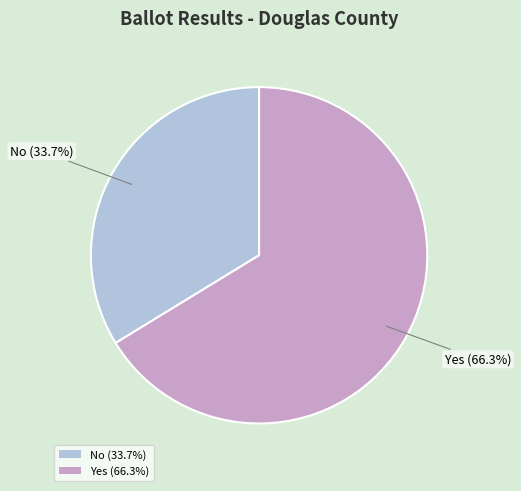

What is the majority slice?

Yes (66.3%)